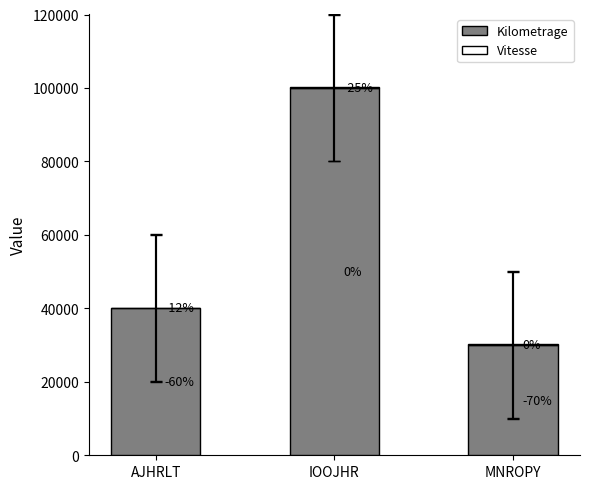

Are the bars grouped side by side (vs. stacked)?

No